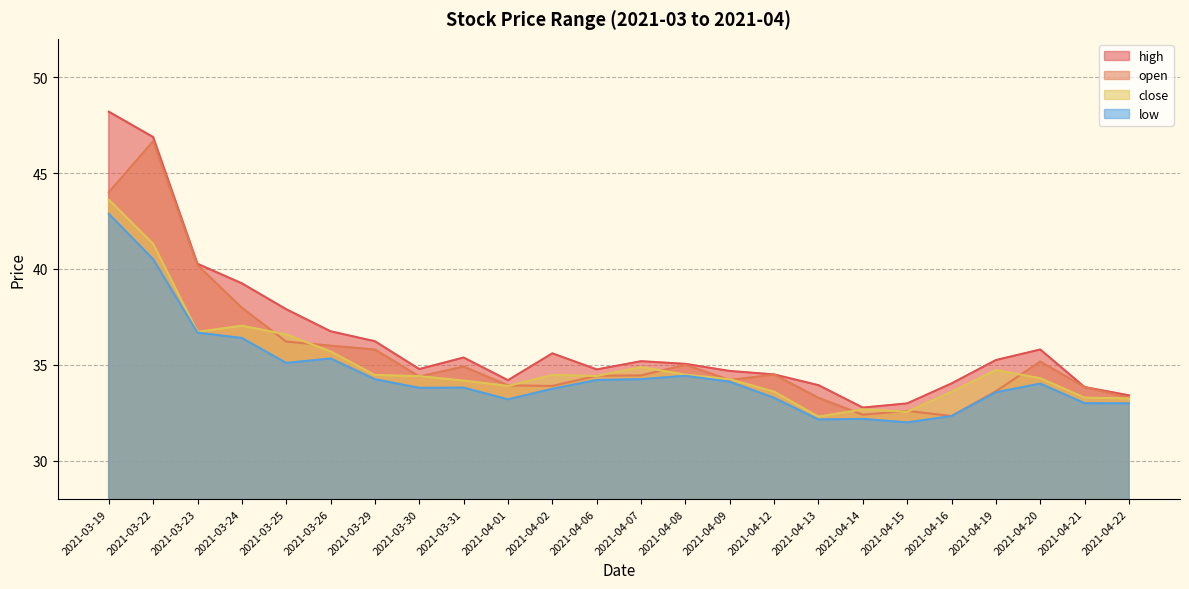

At which label does high reach its peak?

2021-03-19